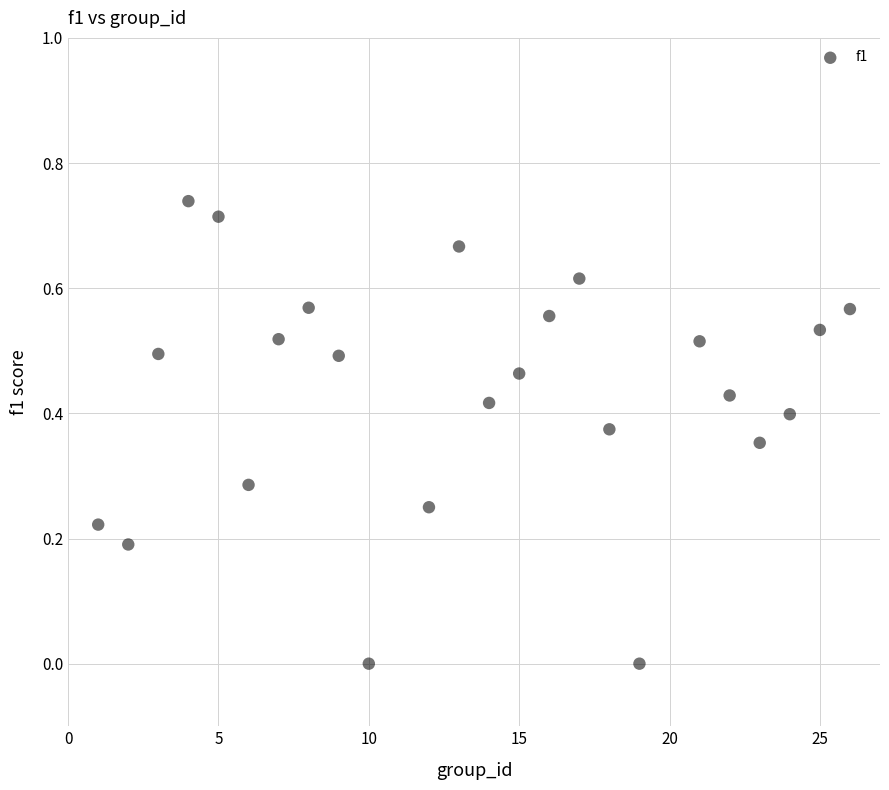

What is the range of X values (max minus min)?

25.0